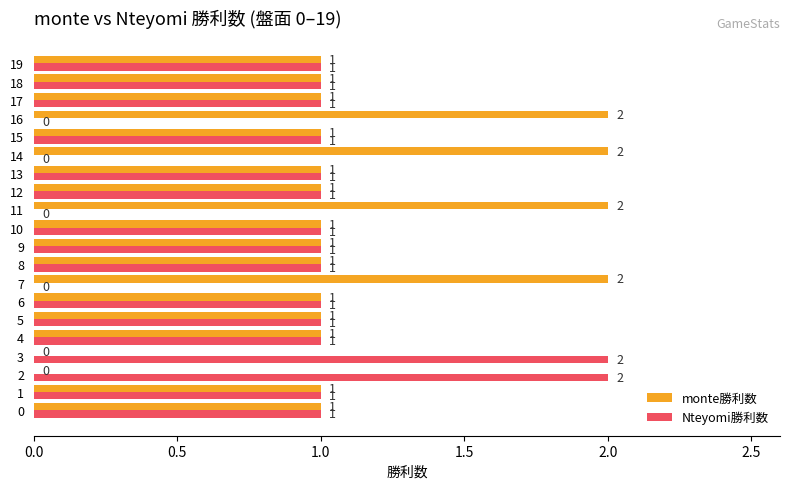

Which series has the largest total across all categories?

monte勝利数